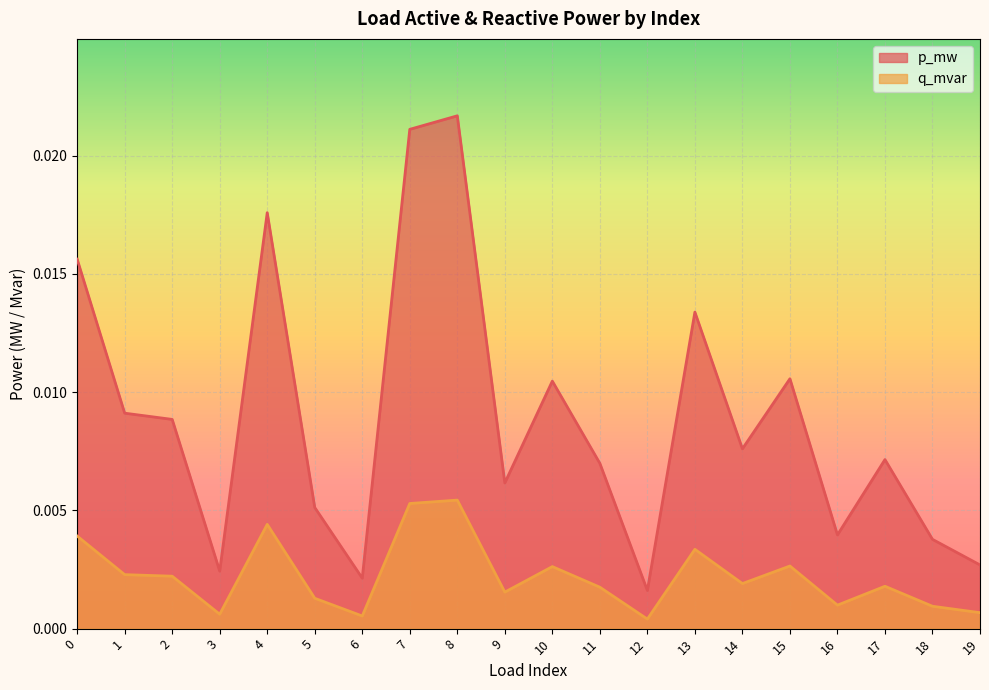

At which label is q_mvar closest to 0?

12